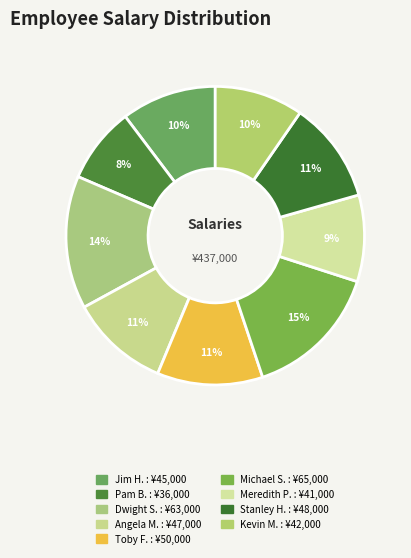

How many slices are in this pie chart?

9